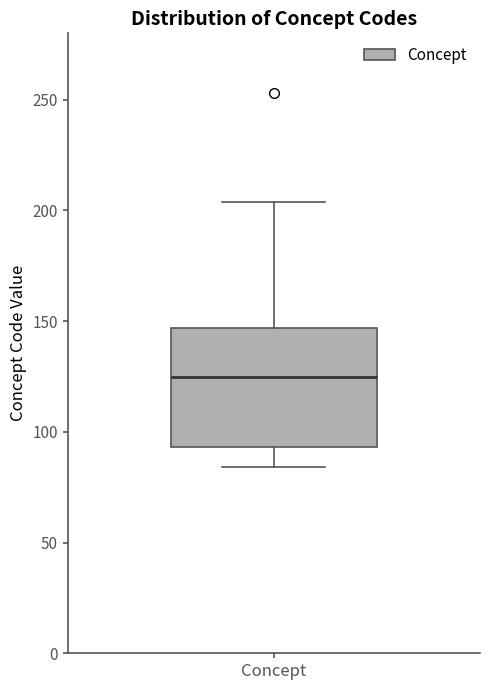

Transcribe this box plot: give where the median line is, the range the box spans, and where the two whiskers end, as read against the y-axis. The values are not printed on the chart, so give them approximately, as read against the axis.

median 125, box 95 to 145, whiskers 85 to 205